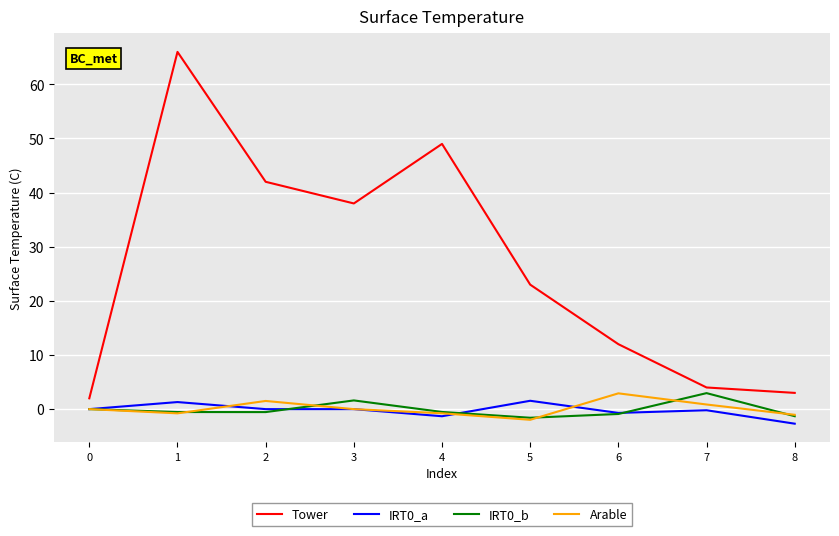

What is the sum of all IRT0_a values?

-2.1